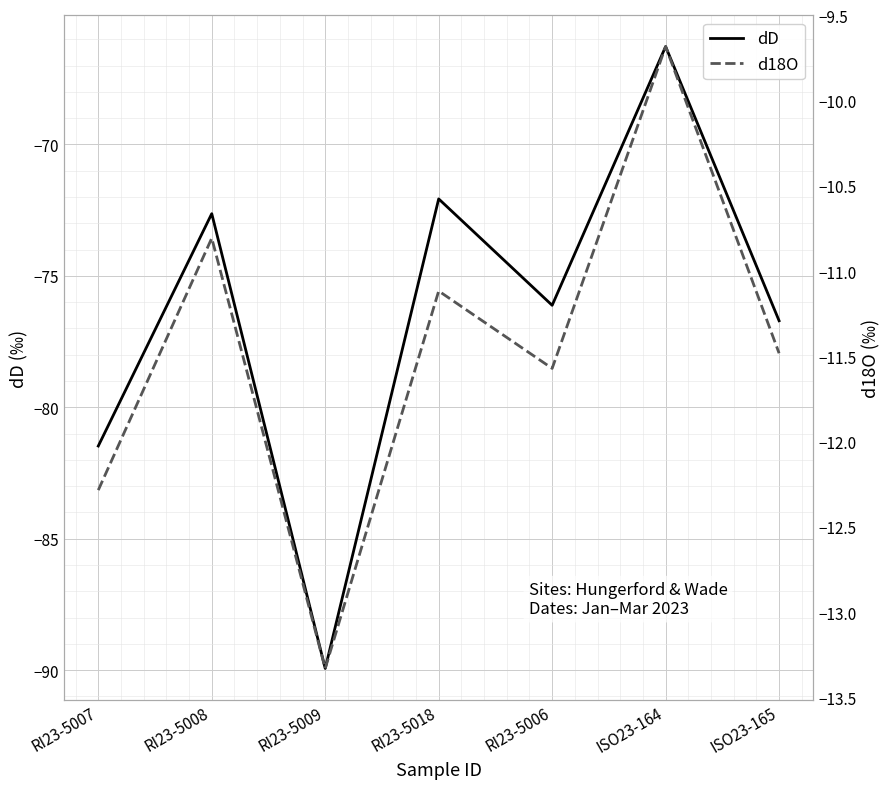

How many series are shown in this chart?

2